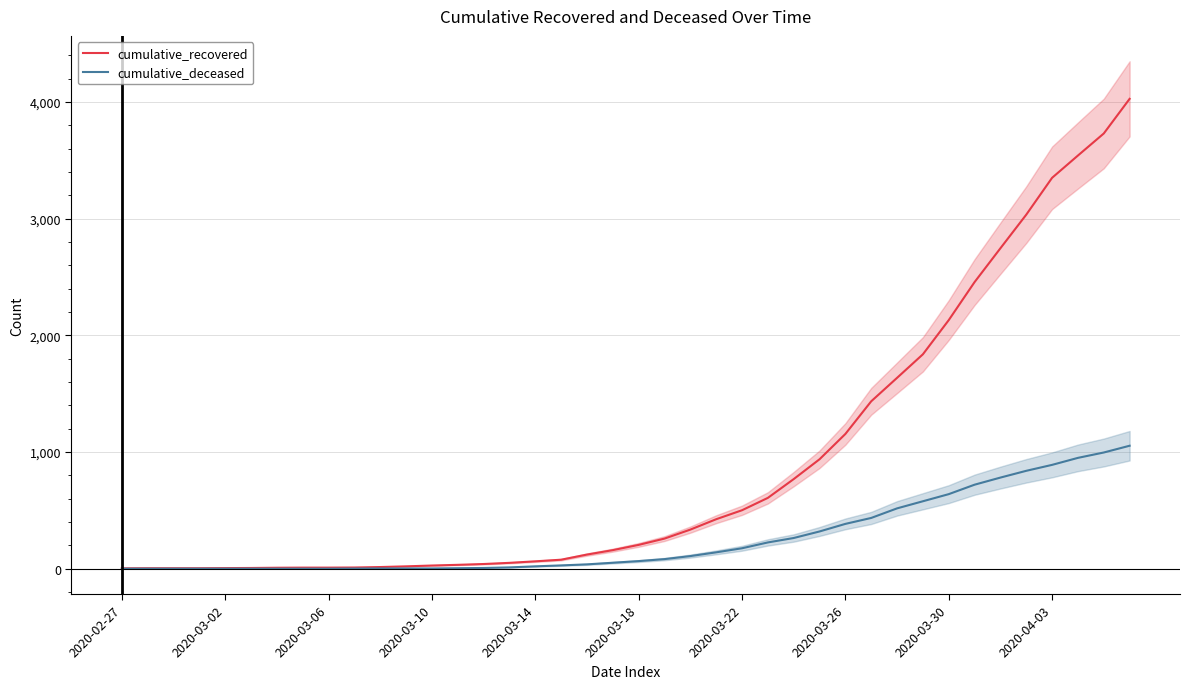

What is the total value across all series at 31?

2416